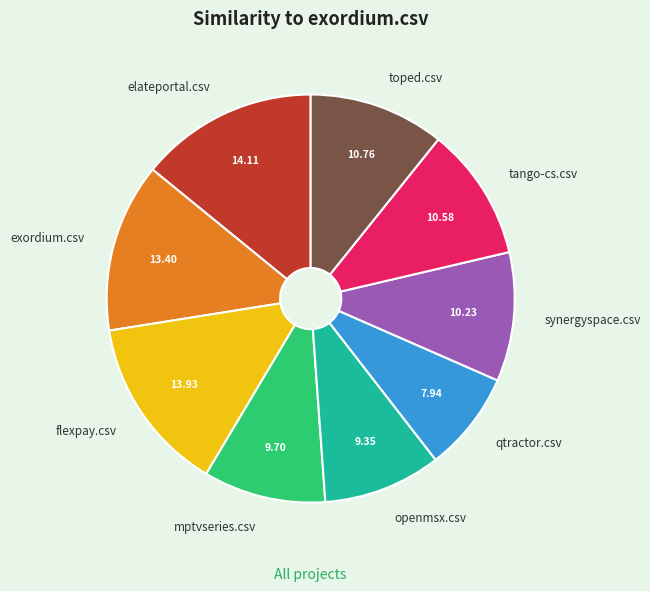

What is the smallest slice in the pie chart?

qtractor.csv